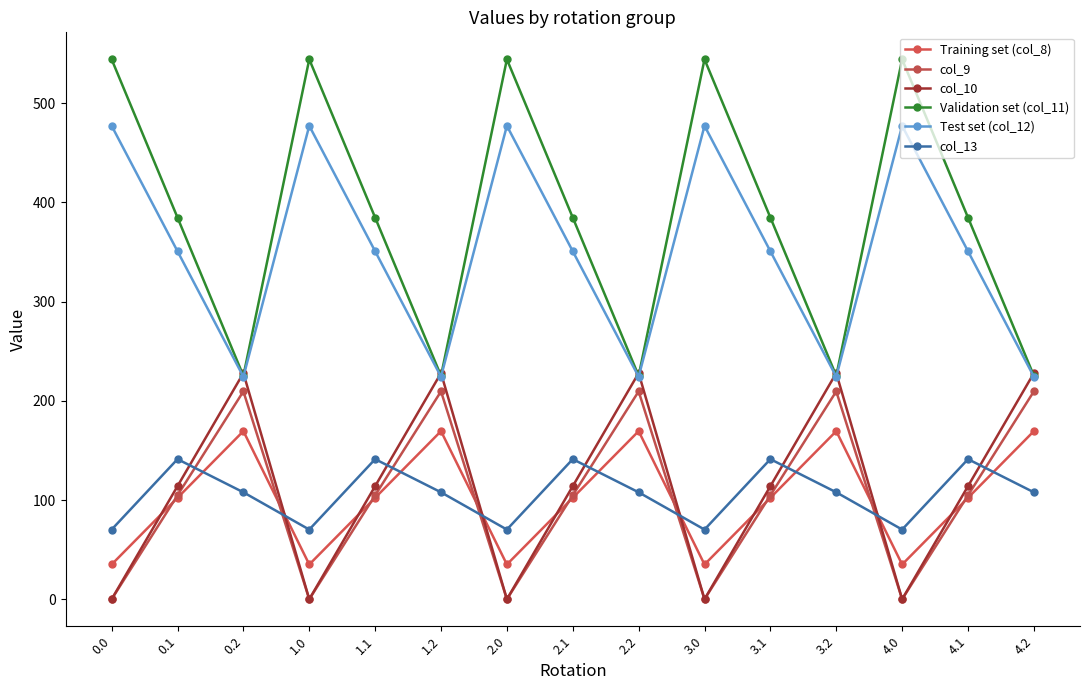

Between 1.1 and 3.0, which is larger?

1.1